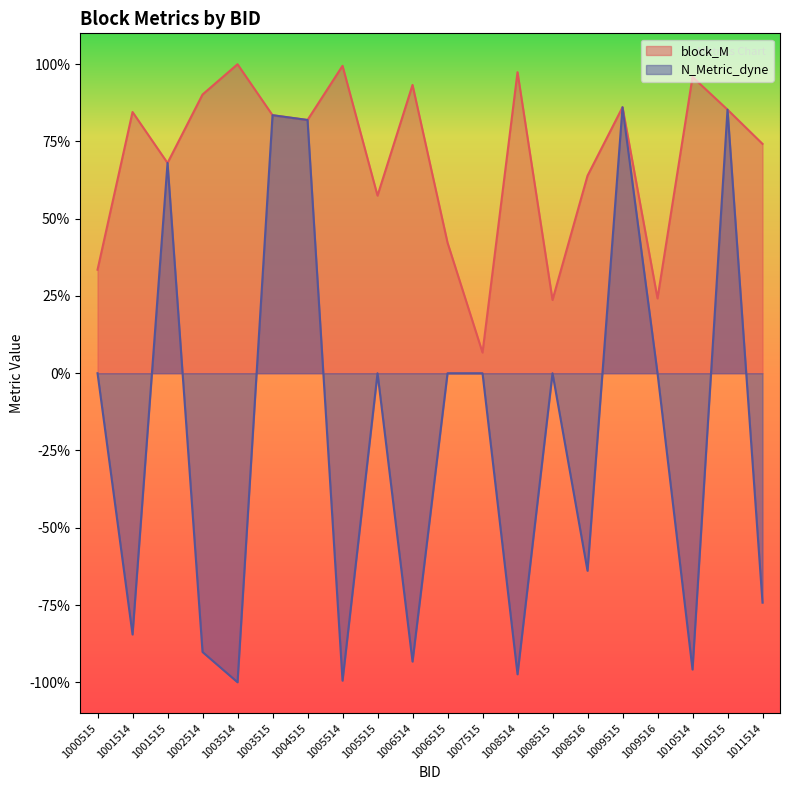

What is the difference between the highest and lowest values at 1001514?

1.7